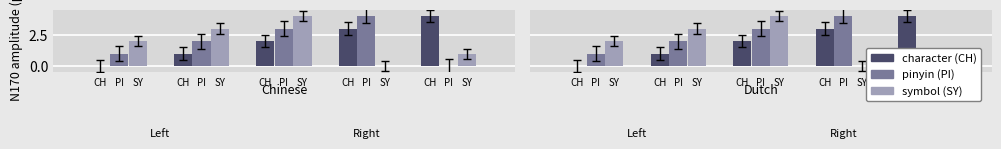

What are all the series names shown in the legend?

character (CH), pinyin (PI), symbol (SY)